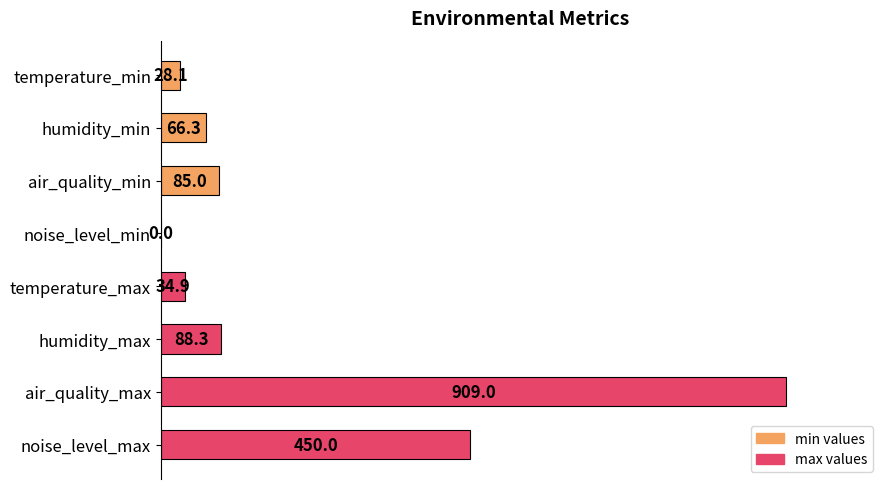

Is it true that the value at air_quality_max is 305.9?

False